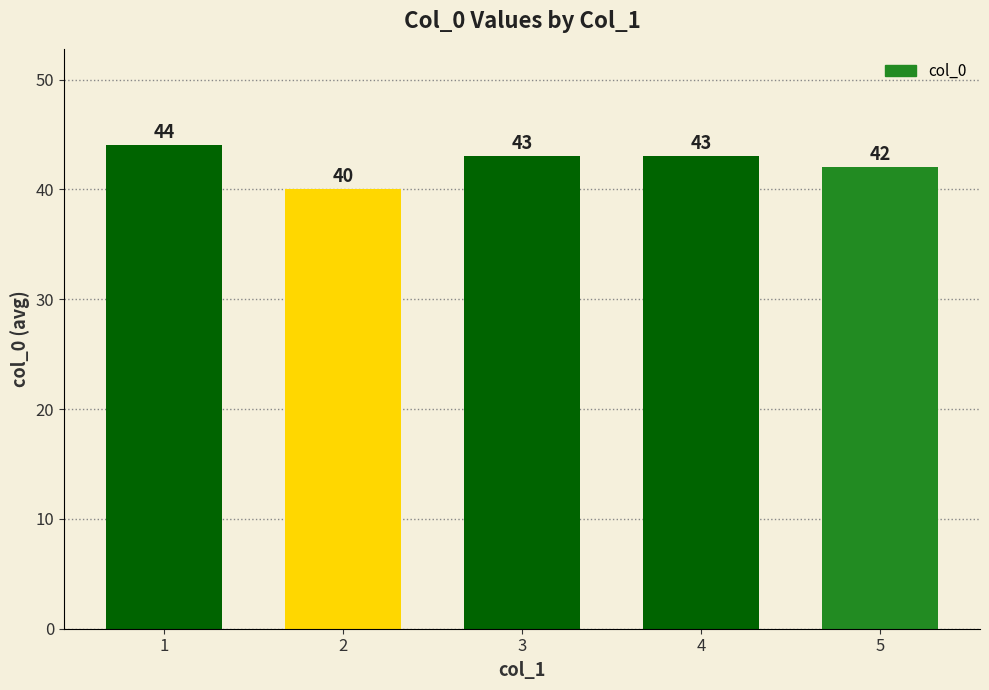

Where does the data first go above 43?

1